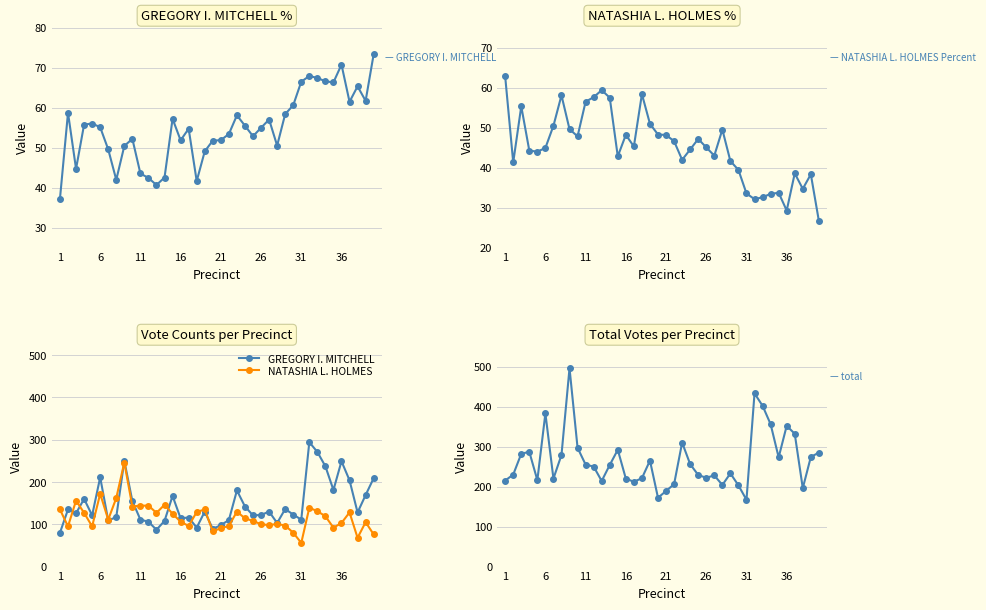

What is the minimum value for NATASHIA L. HOLMES?

56